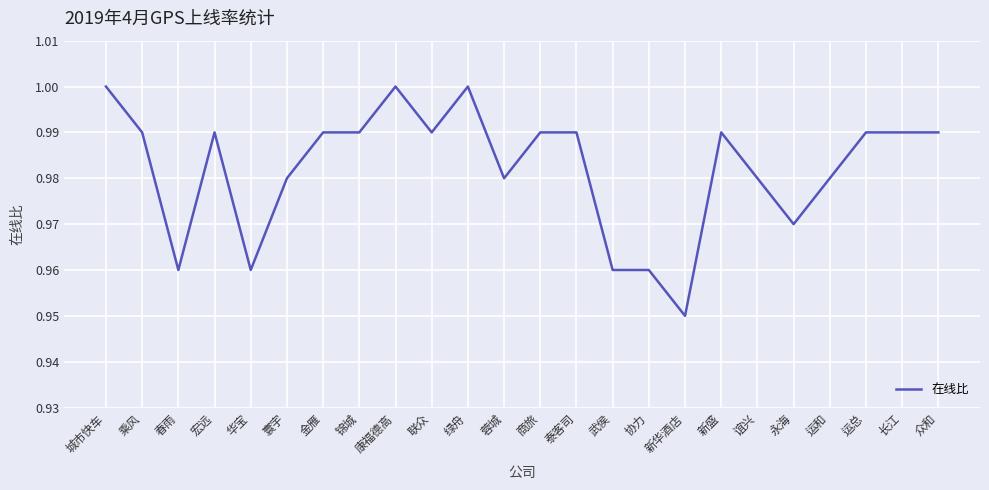

Is it true that the value at 众和 is 0.4?

False